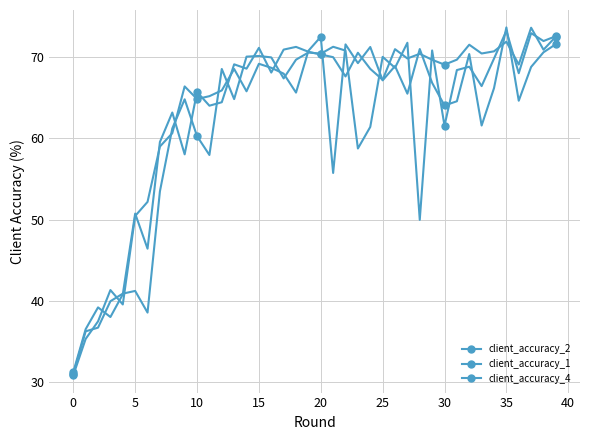

Does the chart have visible grid lines?

Yes